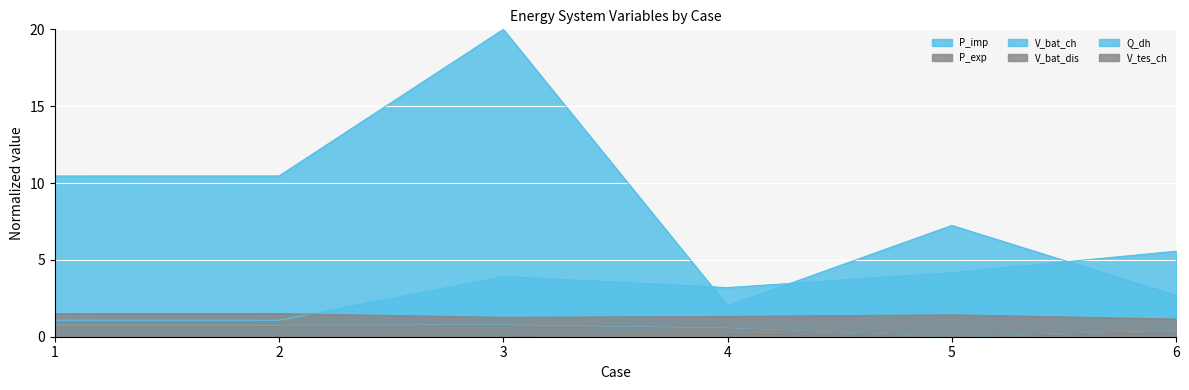

True or false: P_exp has a value of 0.2 at 4.

True